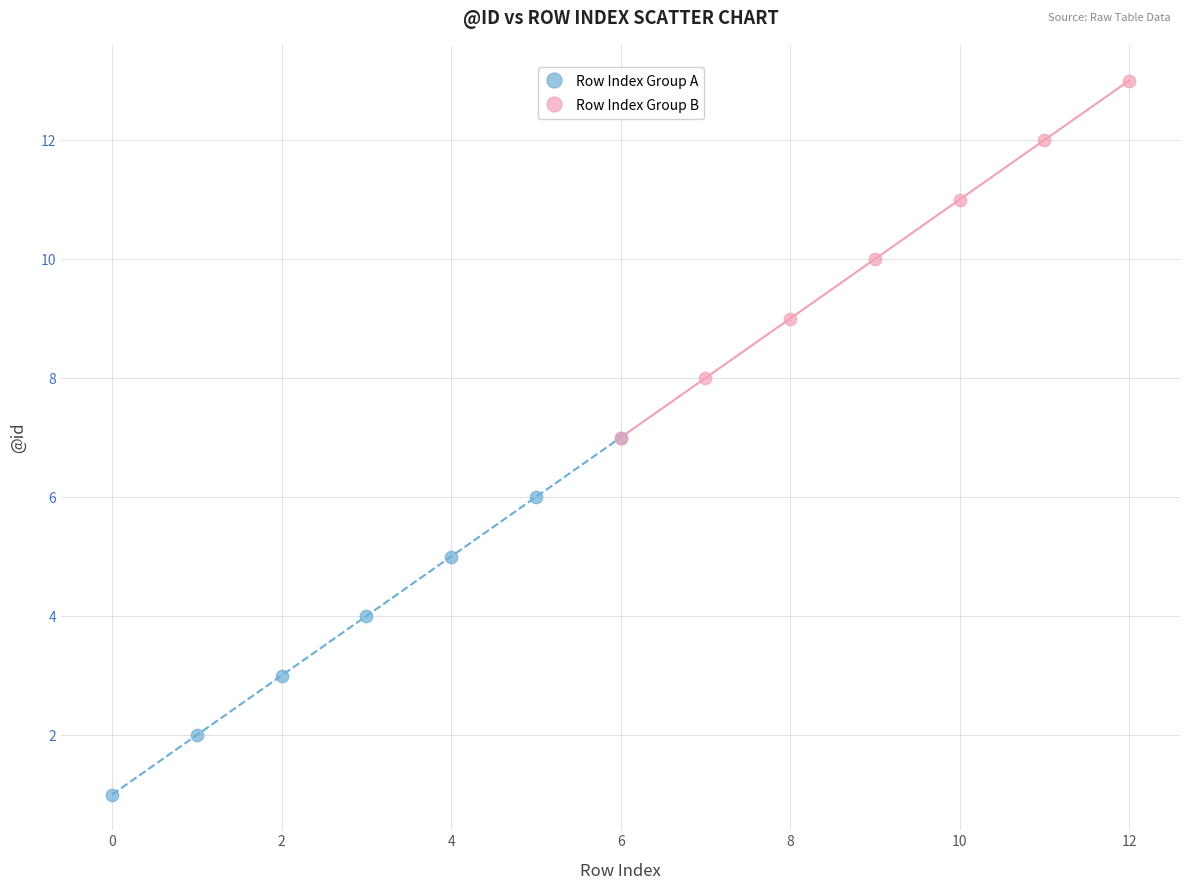

Which series contains the highest Y value?

Row Index Group B